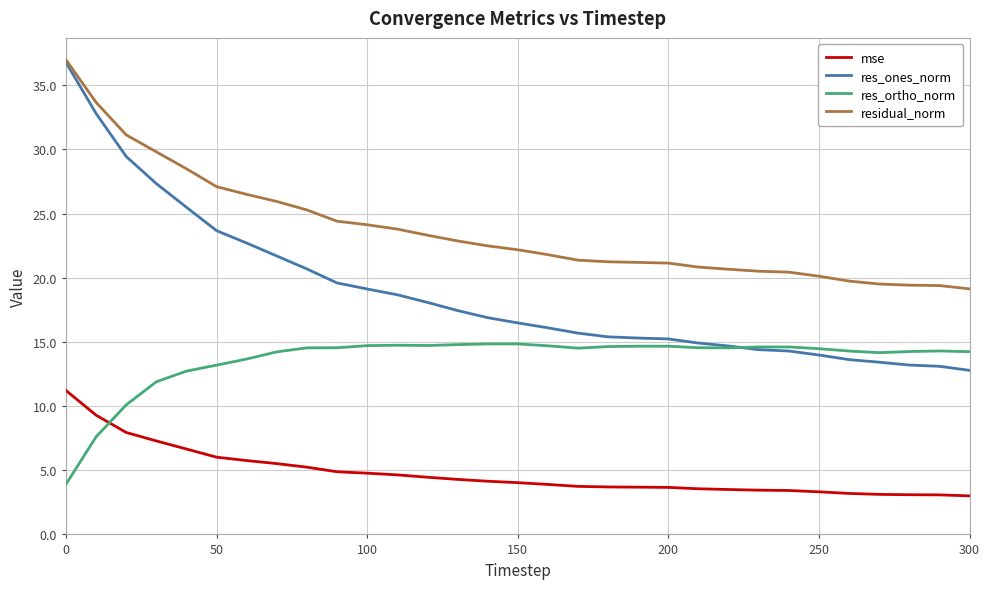

Which series has the largest range (max minus min)?

res_ones_norm